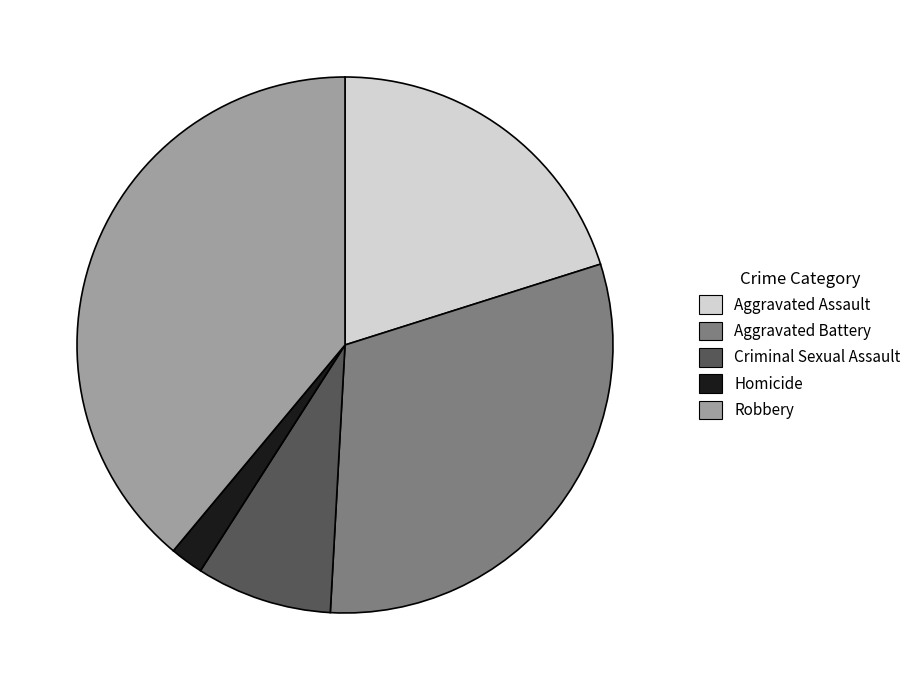

How many segments does this pie chart have?

5